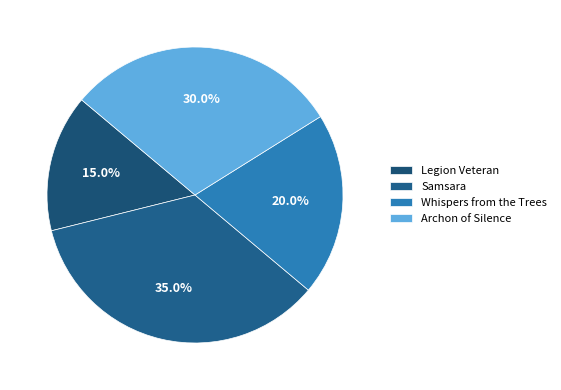

What percentage is the Archon of Silence slice, to the nearest percent?

30%